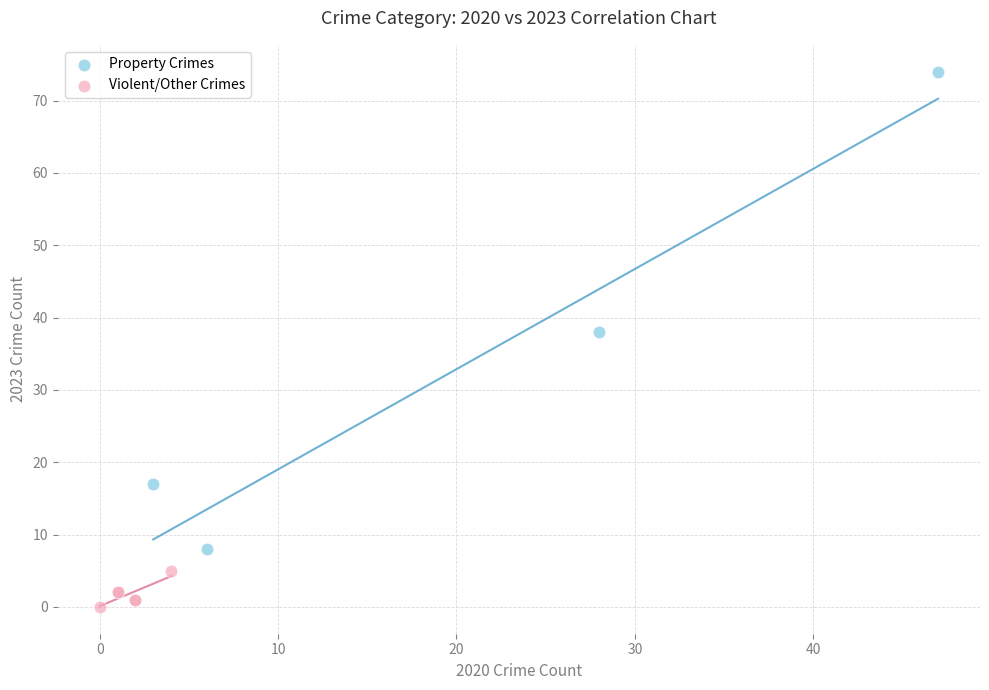

Which series reaches the maximum Y coordinate?

Property Crimes